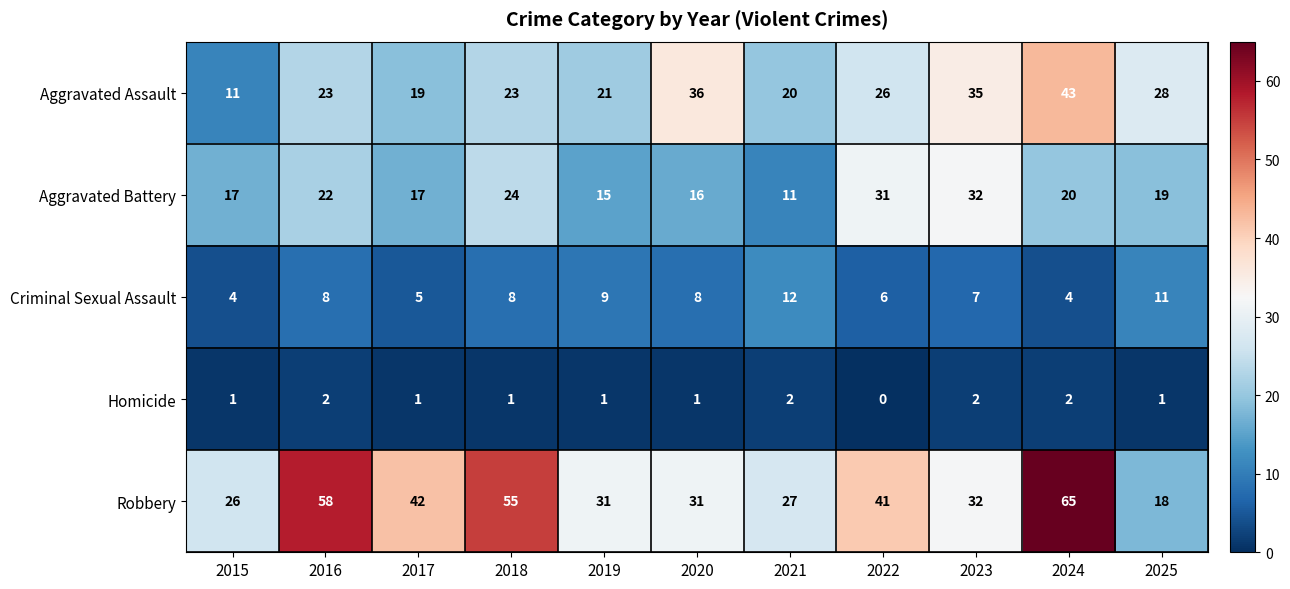

What is the spread (max minus min) of values at 2025?

27